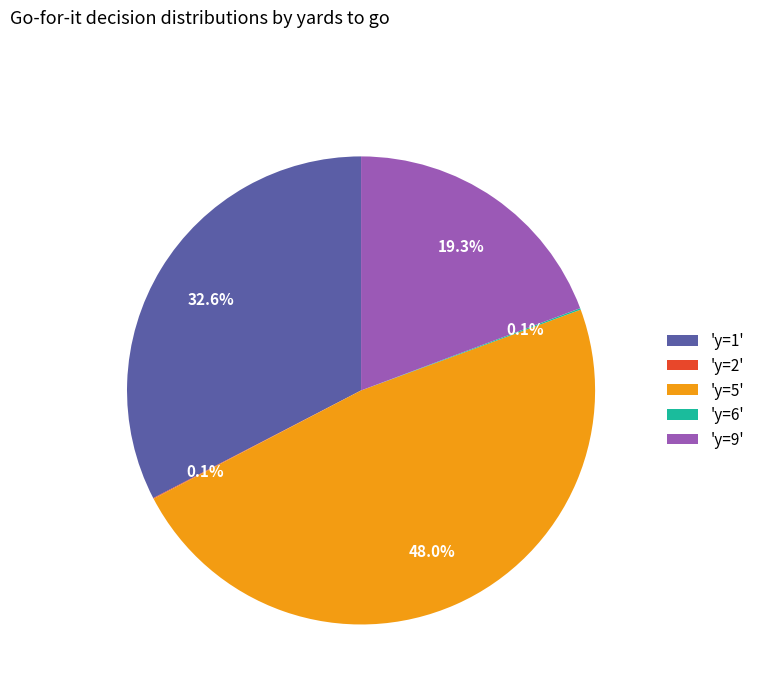

What is the largest slice in the pie chart?

'y=5'